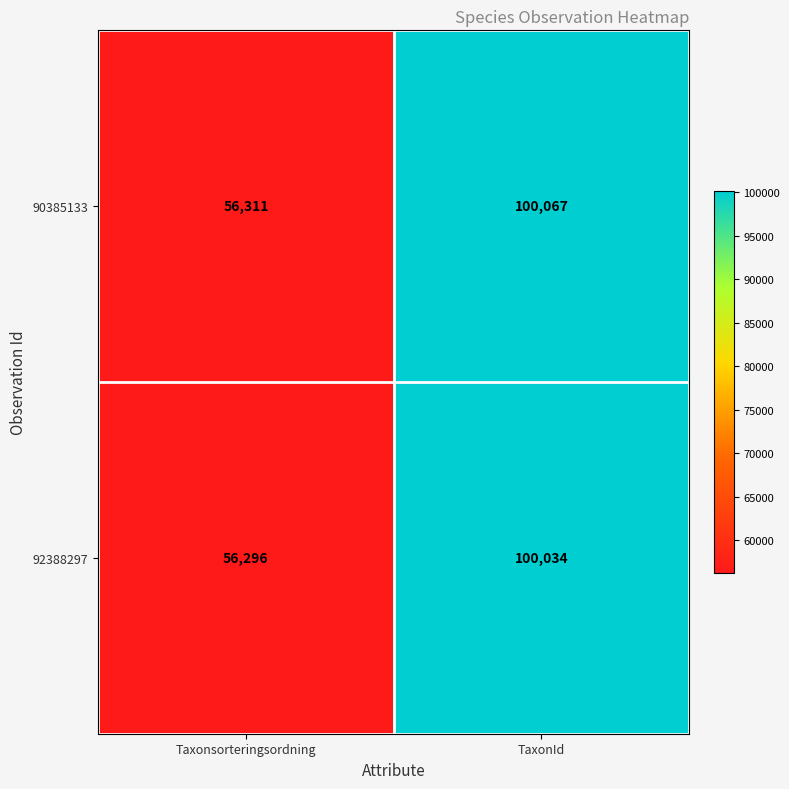

What is the total value across all series at Taxonsorteringsordning?

112607